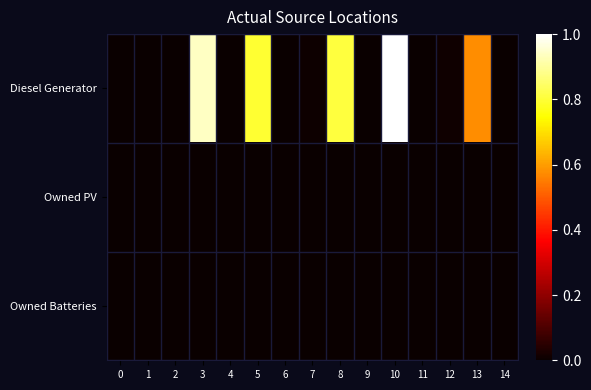

Which series changed the most between 4 and 10?

Diesel Generator